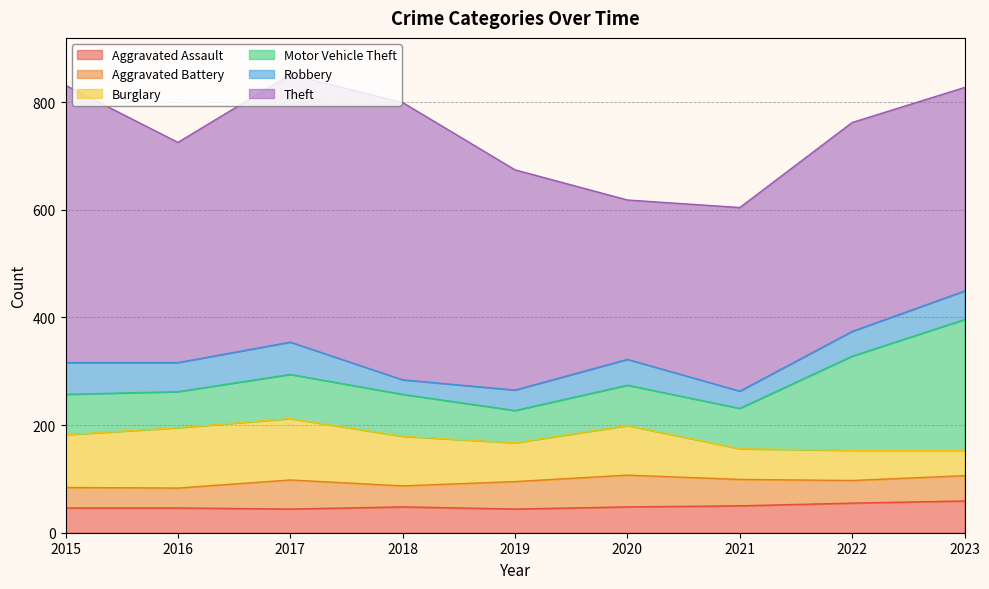

Between 2015 and 2018, which series saw the biggest shift?

Robbery